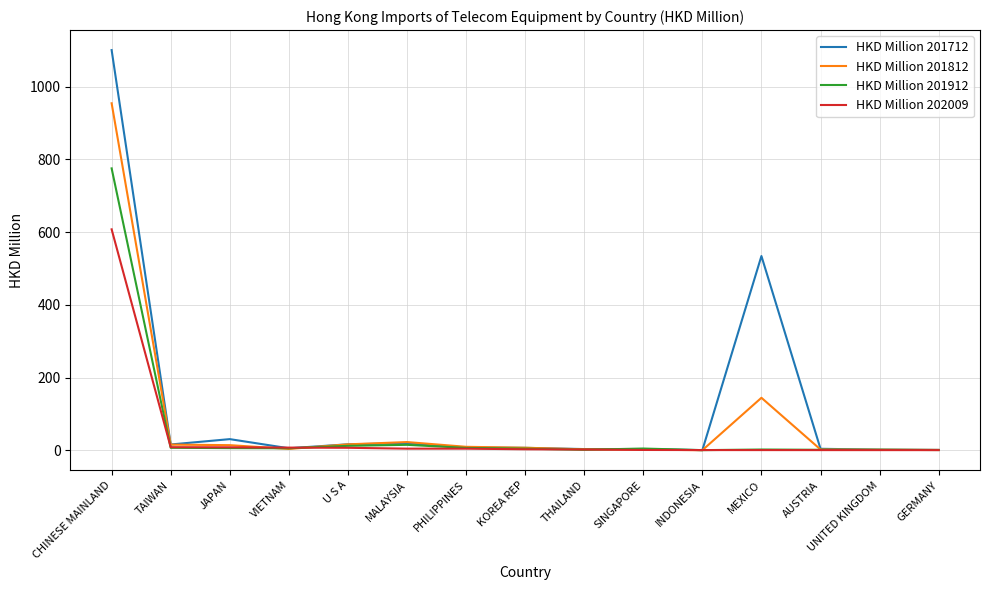

What is the sum of the HKD Million 201912 values at THAILAND and JAPAN?

7.2